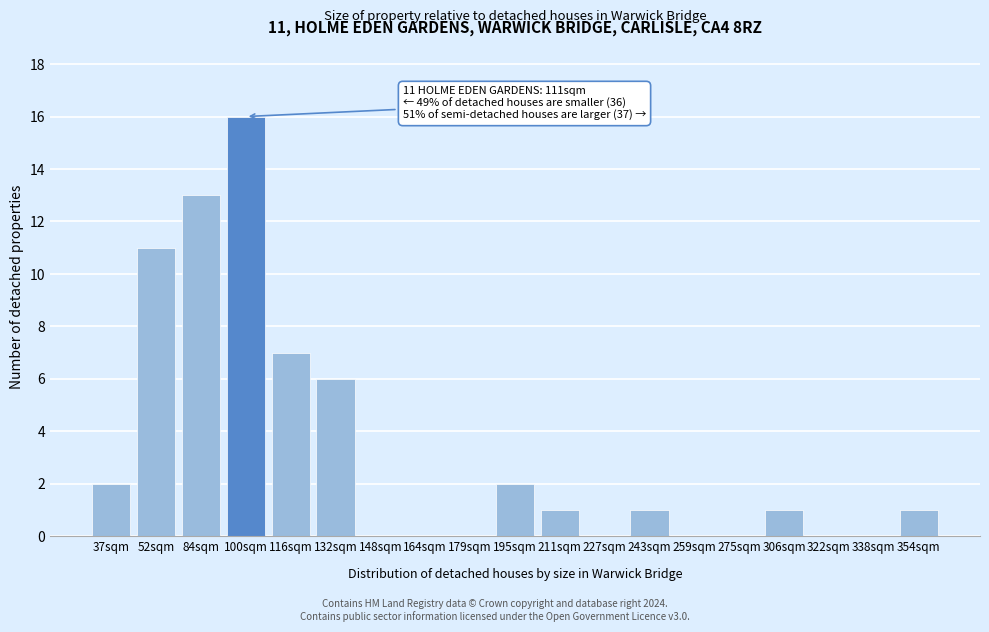

Reading right to left, extract all data points from this chart.

354sqm=1	338sqm=0	322sqm=0	306sqm=1	275sqm=0	259sqm=0	243sqm=1	227sqm=0	211sqm=1	195sqm=2	179sqm=0	164sqm=0	148sqm=0	132sqm=6	116sqm=7	100sqm=16	84sqm=13	52sqm=11	37sqm=2